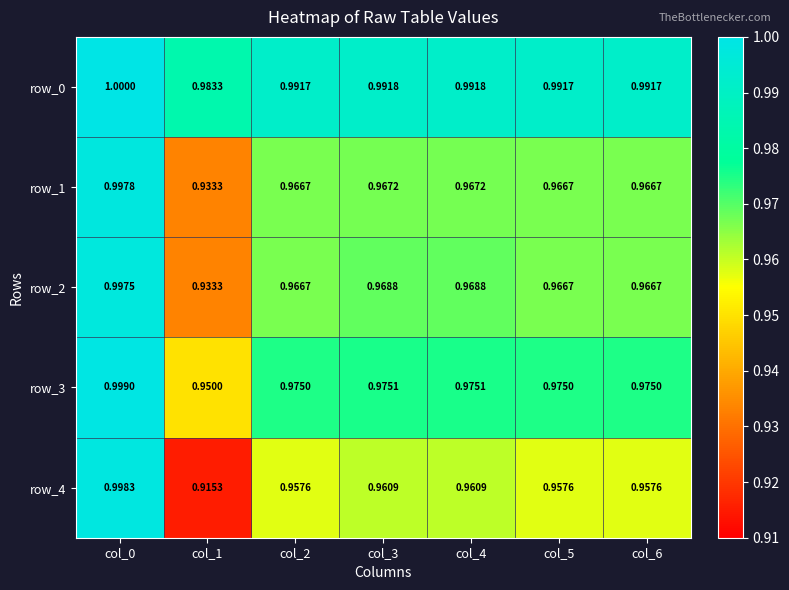

What is the total value across all series at col_5?

4.9